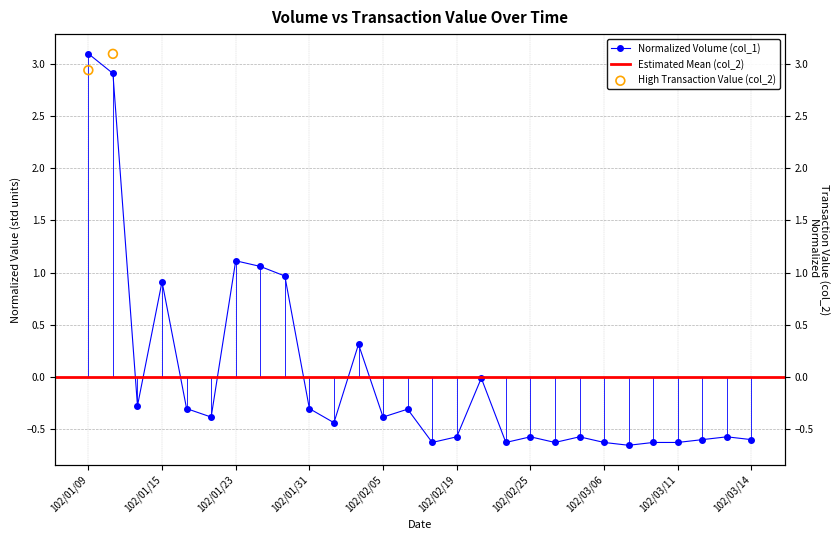

Between 102/01/16 and 102/03/08, which is larger?

102/01/16